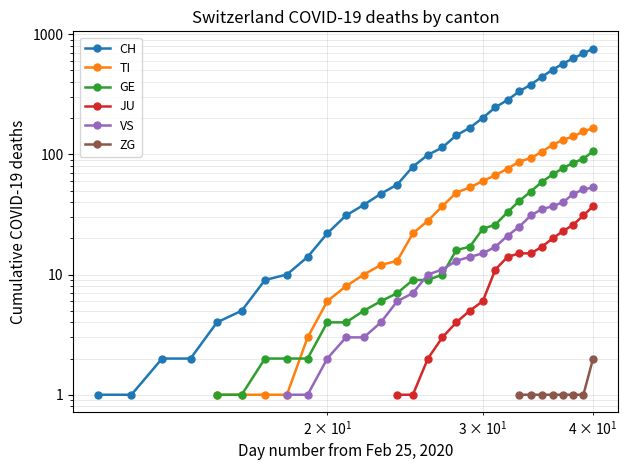

True or false: GE has more than 1 points higher than both neighbors.

False